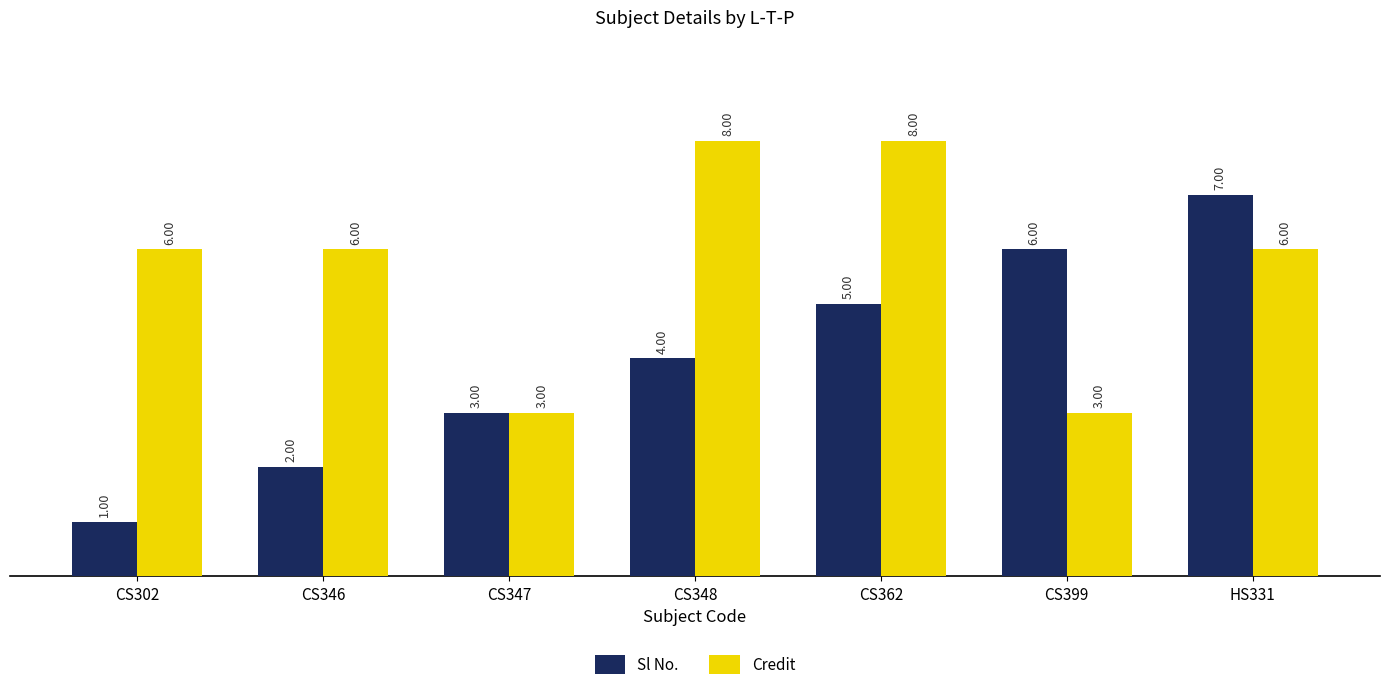

What is the total value across all series at CS348?

12